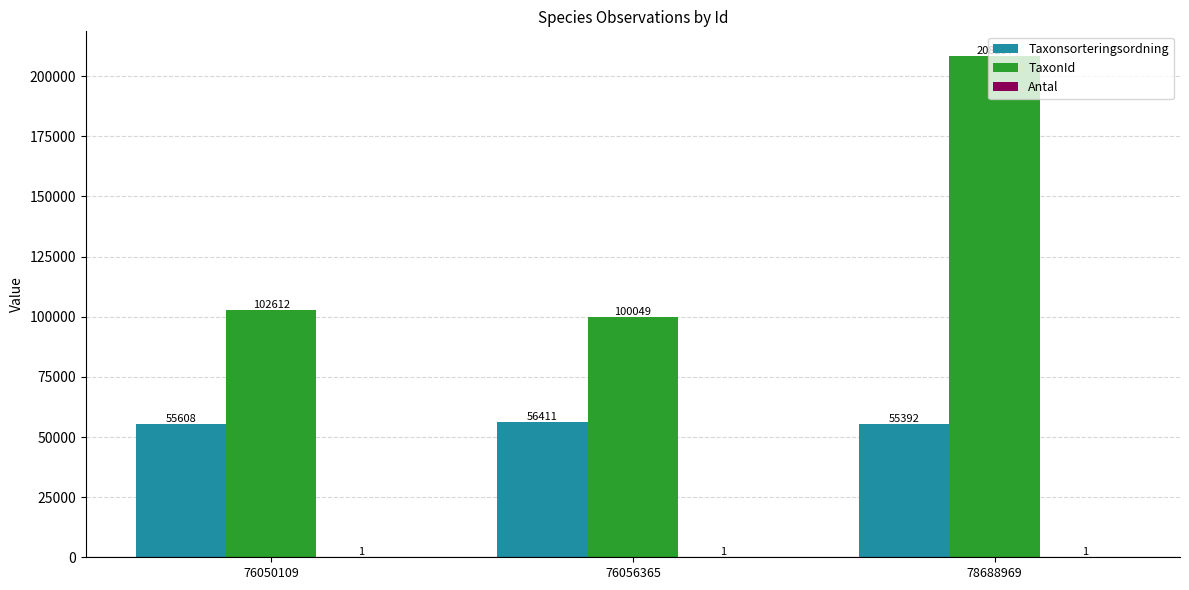

What is the highest value of the TaxonId series?

208257